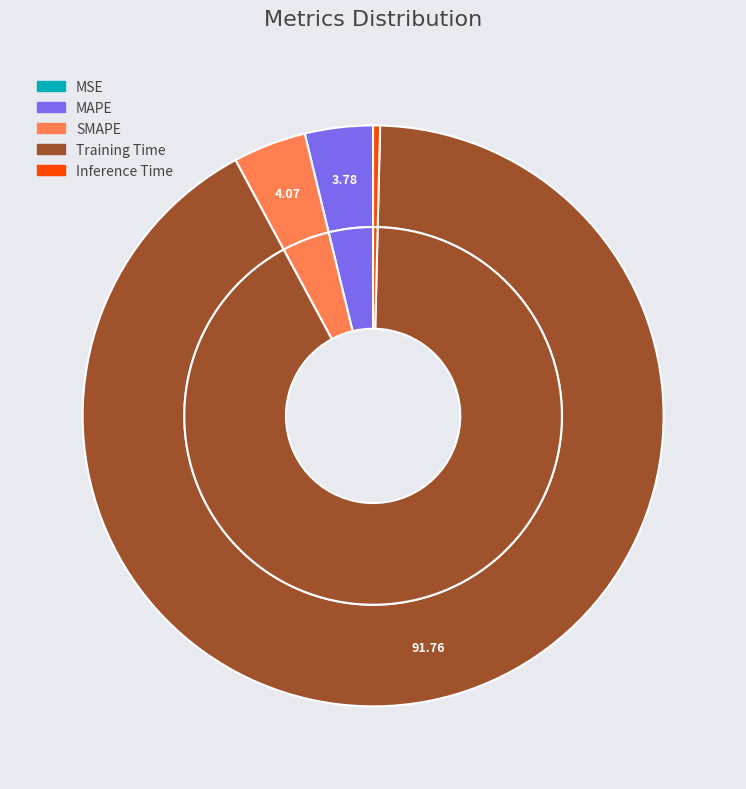

Combined, what portion of the pie is MAPE and Inference Time?

4.2%